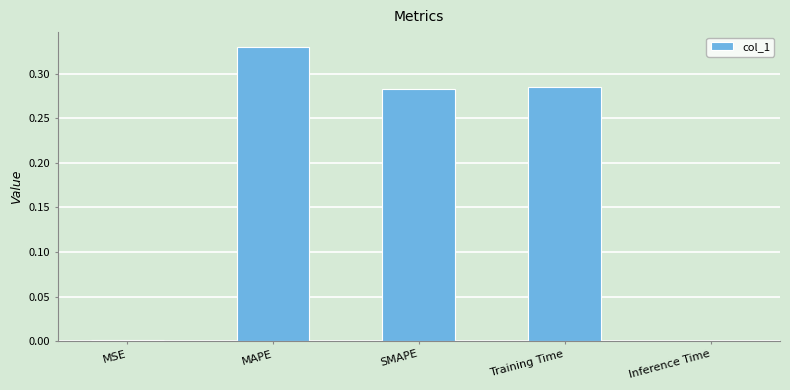

True or false: the data shows 0.4 at SMAPE.

False